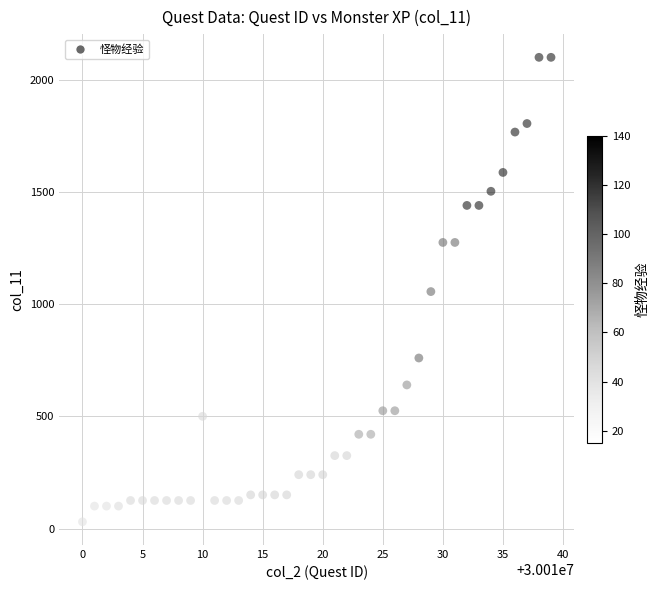

What is the range of X values (max minus min)?

39